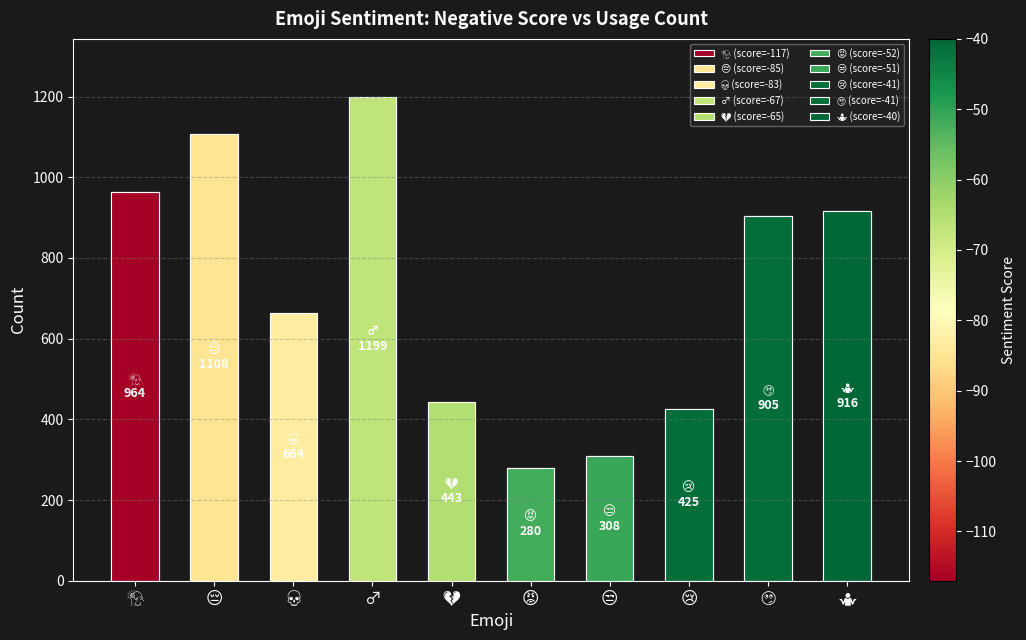

Reading left to right, list all the values displayed in this chart.

🤦=964	😔=1108	💀=664	♂=1199	💔=443	😡=280	😒=308	😢=425	🙄=905	🤷=916